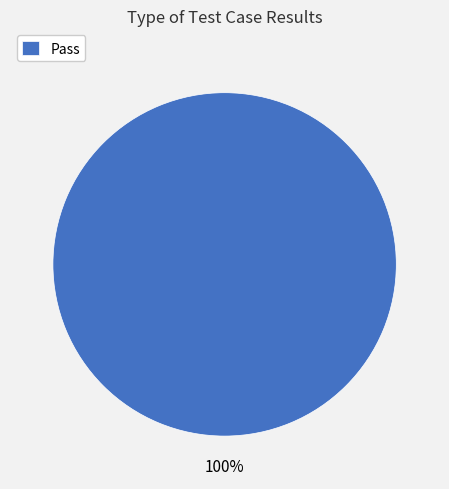

The Pass slice represents 93% of the pie. True or false?

False